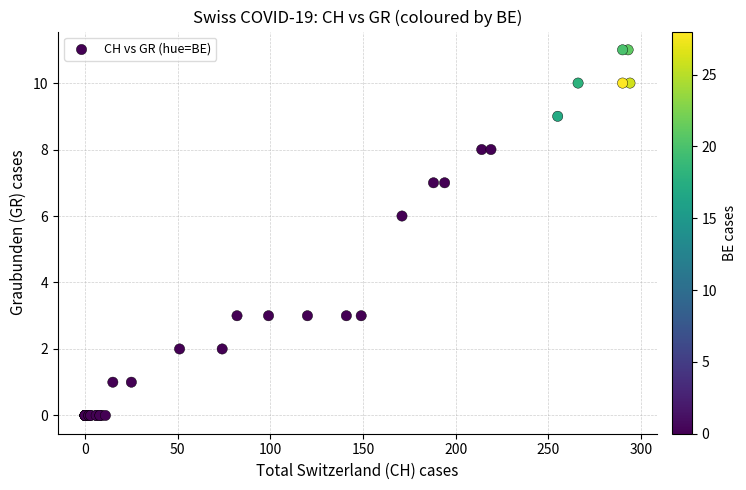

What Y value in the scatter plot is closest to 5?

6